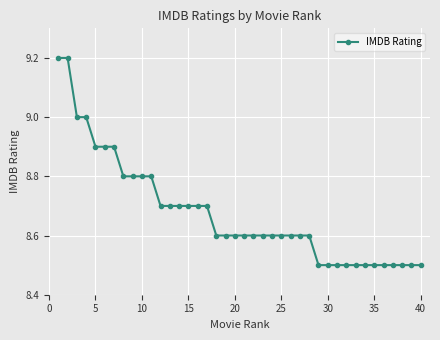

What is the value of the 28th point from the left?

8.6